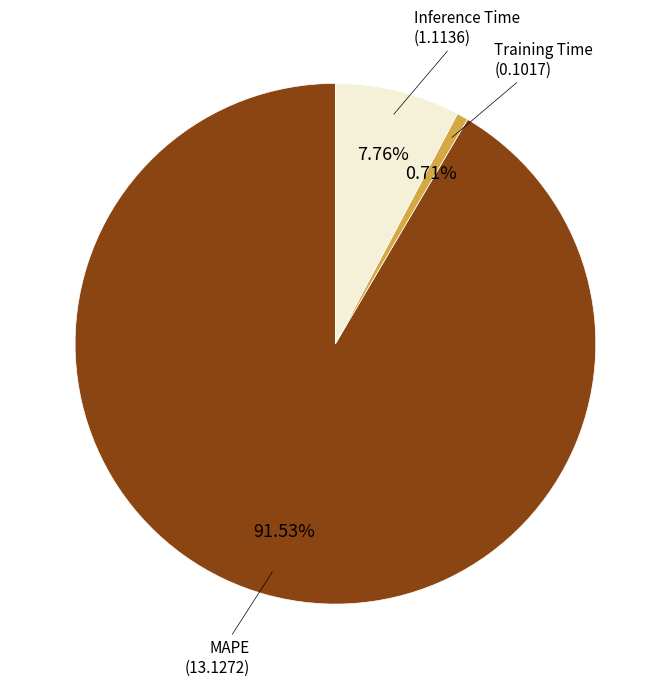

Is there a majority slice in this chart?

Yes